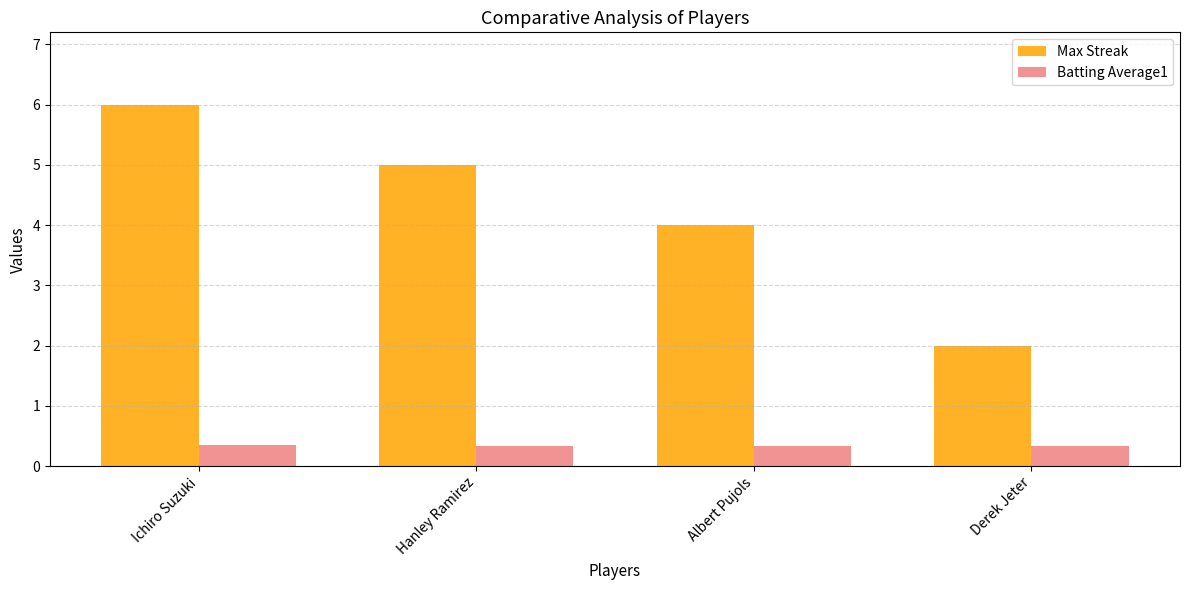

What is the label of the 3rd bar from the left?

Albert Pujols